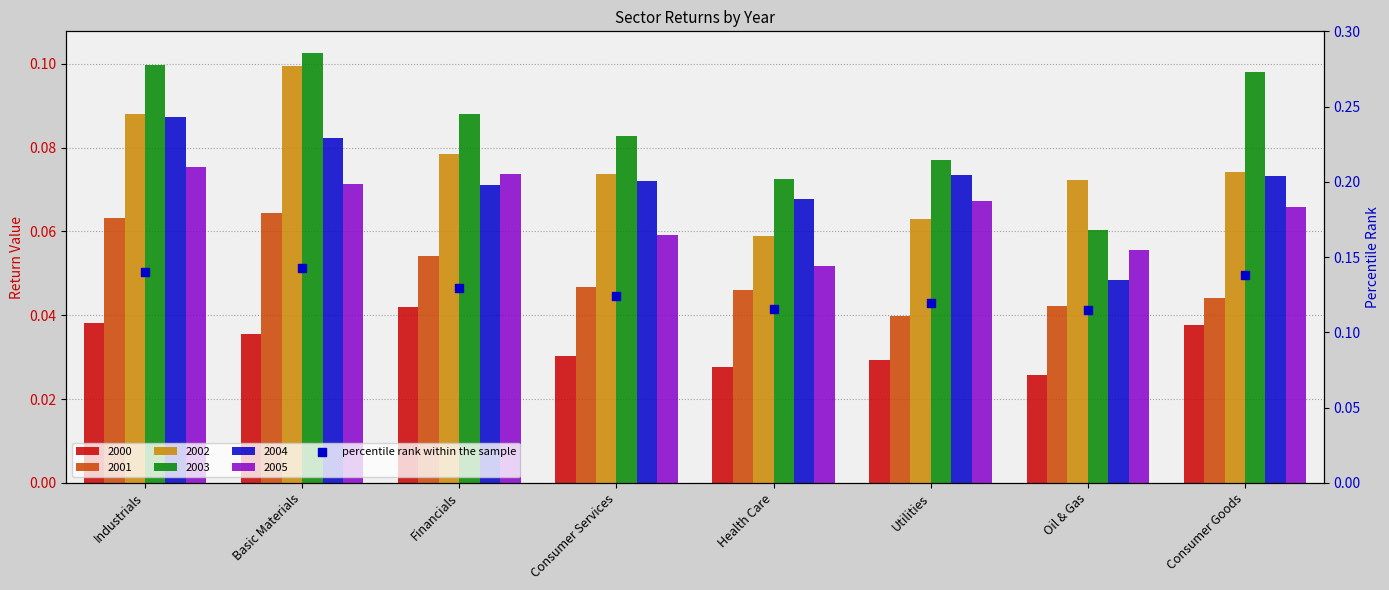

At how many categories does at least one series exceed 0?

8